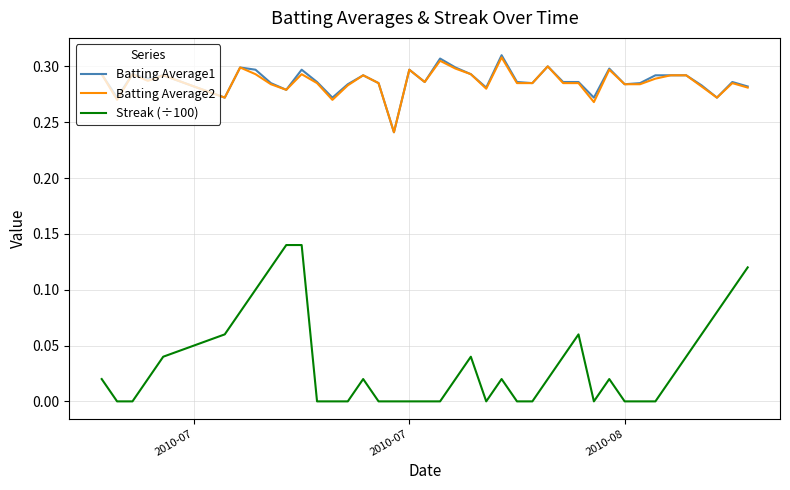

What are all the series names shown in the legend?

Batting Average1, Batting Average2, Streak (÷100)